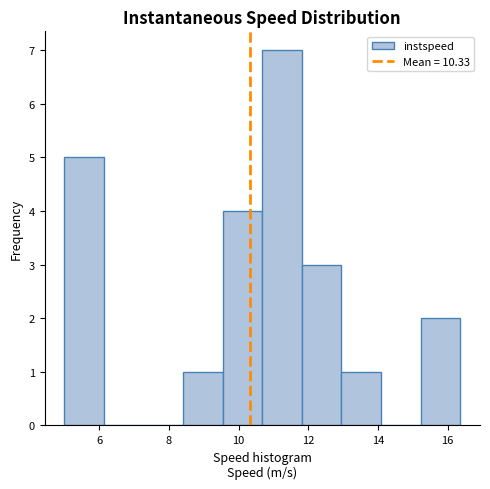

Reading left to right, list every bar in this chart as the range it spans on the x-axis followed by its height. Neither the bar edges nor the heights are printed on the chart, so give them approximately, as read against the axes.

5.0 to 6.2: 5
6.2 to 7.2: 0
7.2 to 8.4: 0
8.4 to 9.6: 1
9.6 to 10.6: 4
10.6 to 11.8: 7
11.8 to 13.0: 3
13.0 to 14.0: 1
14.0 to 15.2: 0
15.2 to 16.4: 2